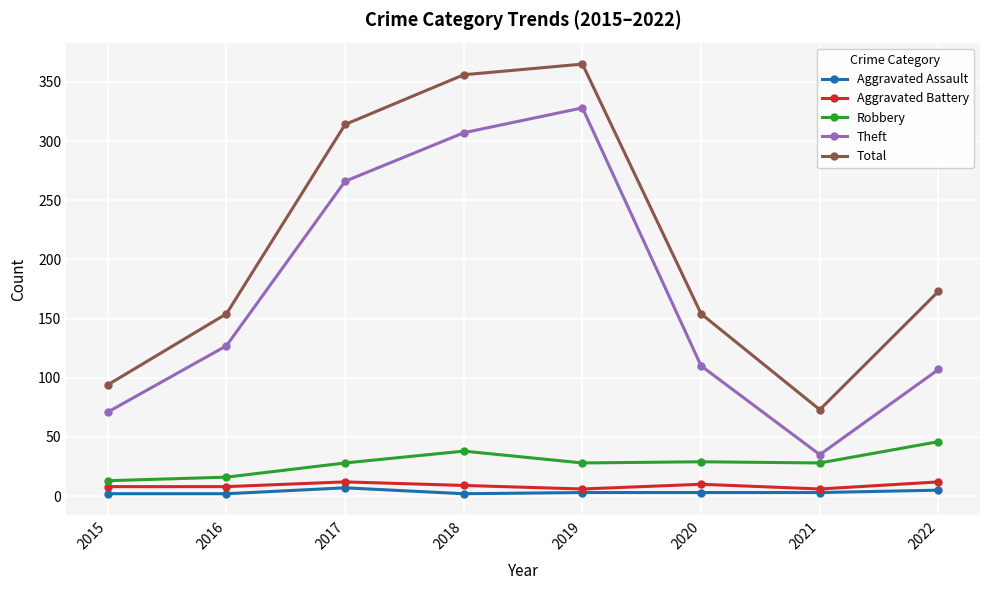

Which series has the largest total across all categories?

Total